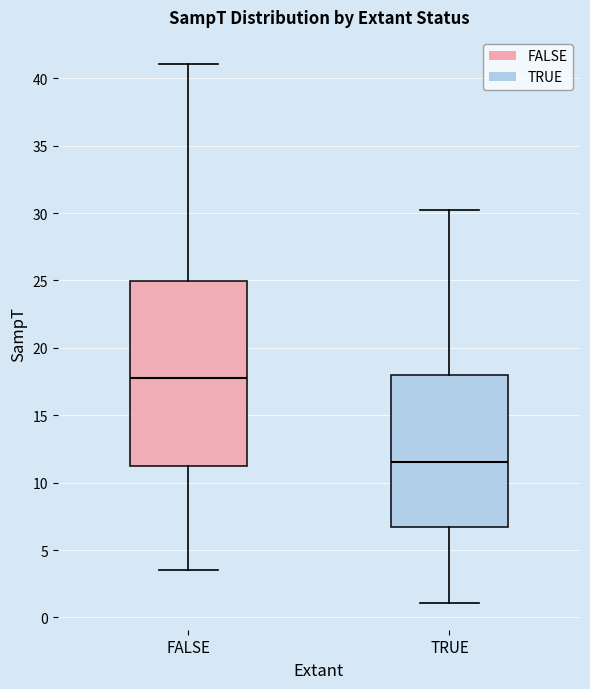

Where is the lower edge of the box for FALSE on the y-axis? The values are not printed on the chart, so give them approximately, as read against the axis.

11.0